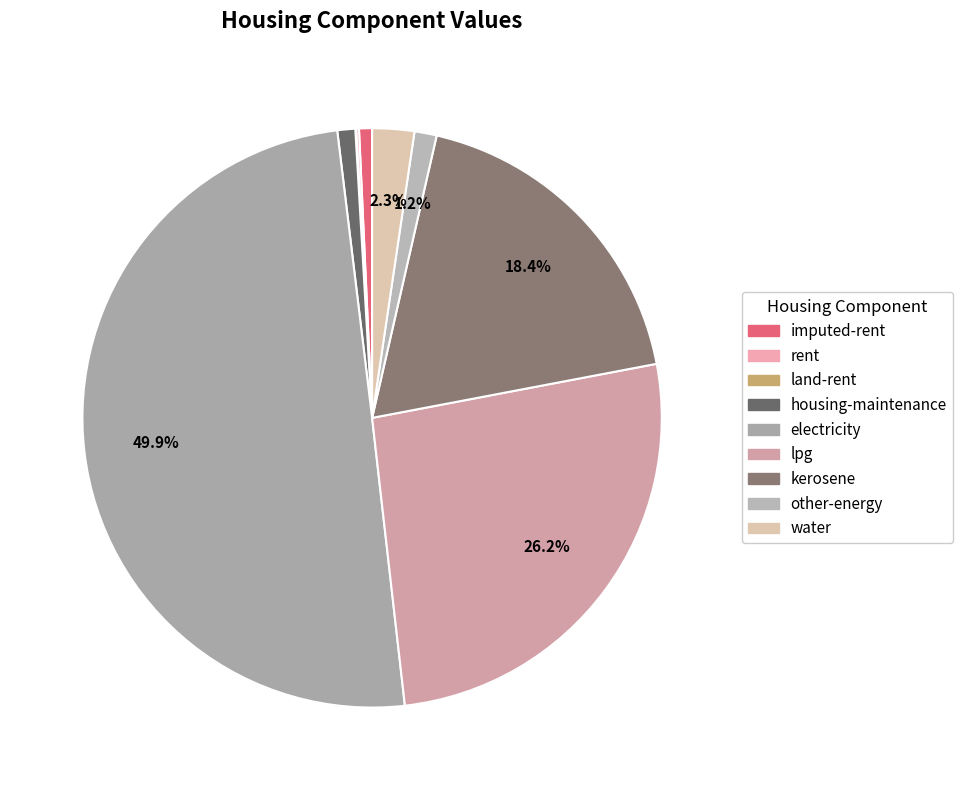

Do lpg and housing-maintenance together represent more than half of the pie?

No